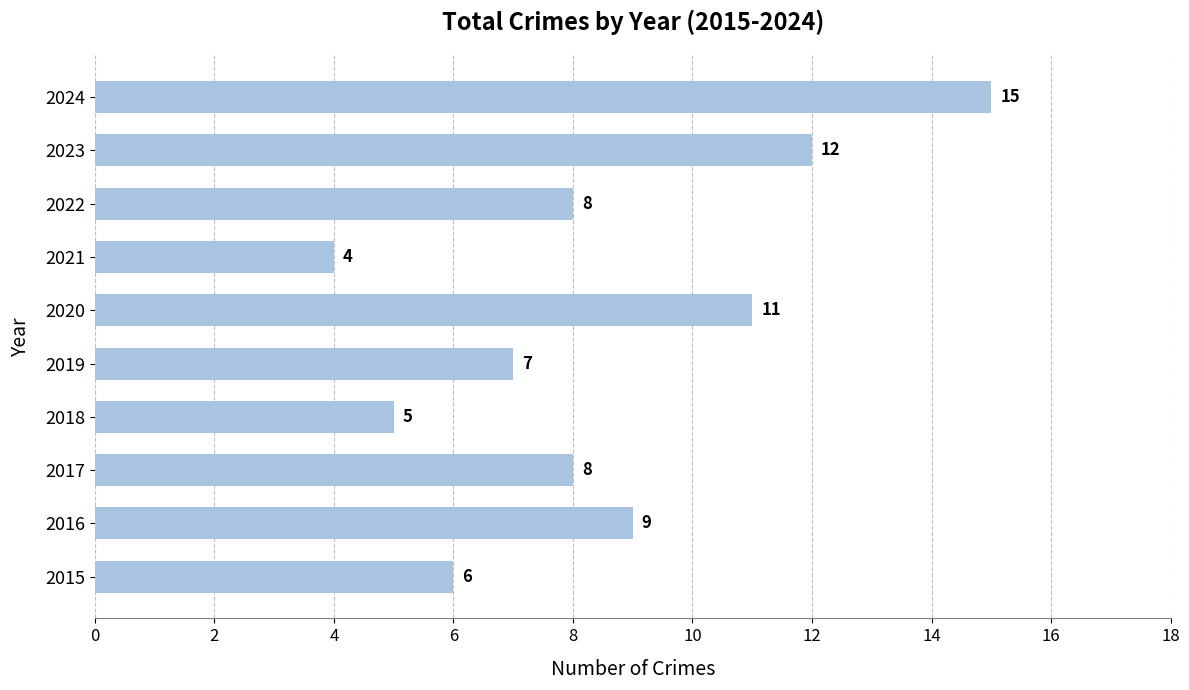

The chart shows a value of 7 at 2019. True or false?

True